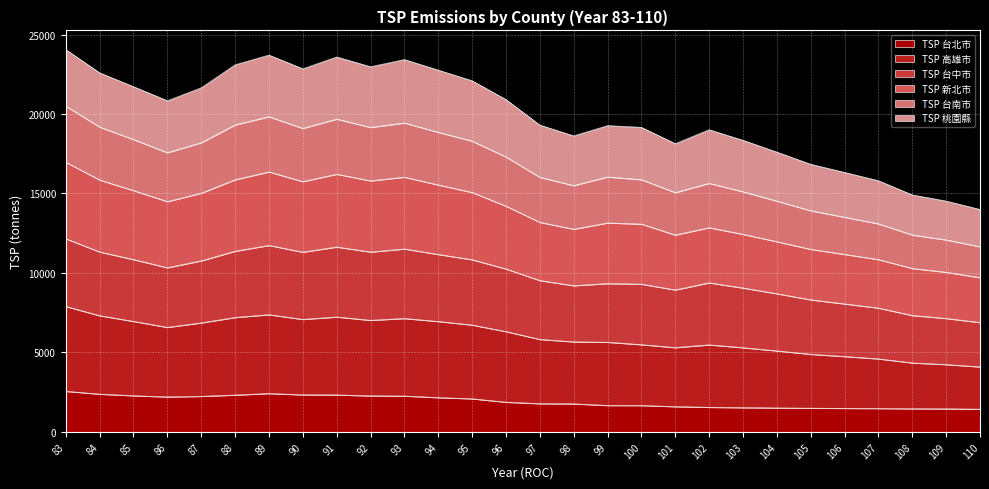

List the labels in order of TSP 高雄市 value, smallest first.

110, 109, 108, 107, 106, 105, 104, 101, 103, 98, 100, 99, 102, 97, 96, 86, 87, 95, 85, 94, 90, 92, 84, 88, 93, 91, 89, 83